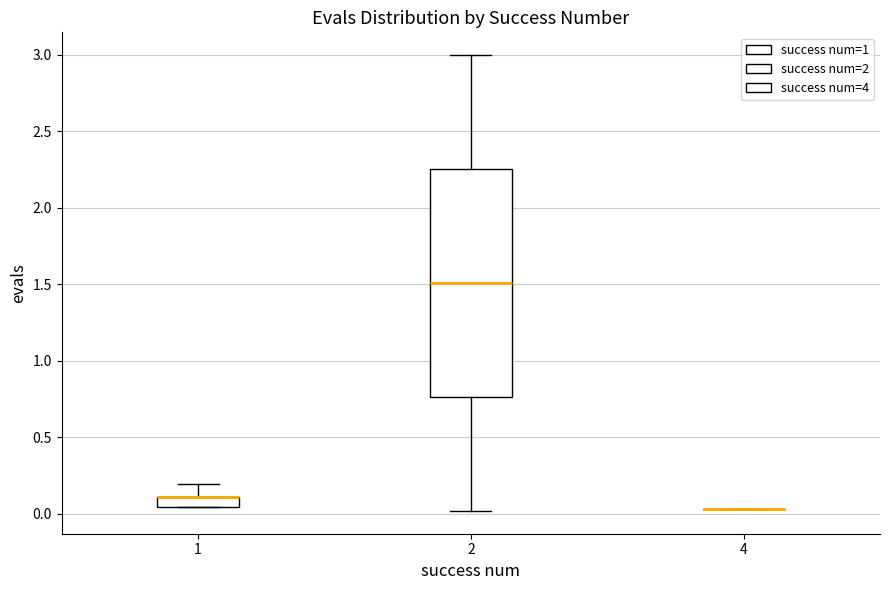

Comparing the boxes themselves (not the whiskers), which one is the tallest?

2